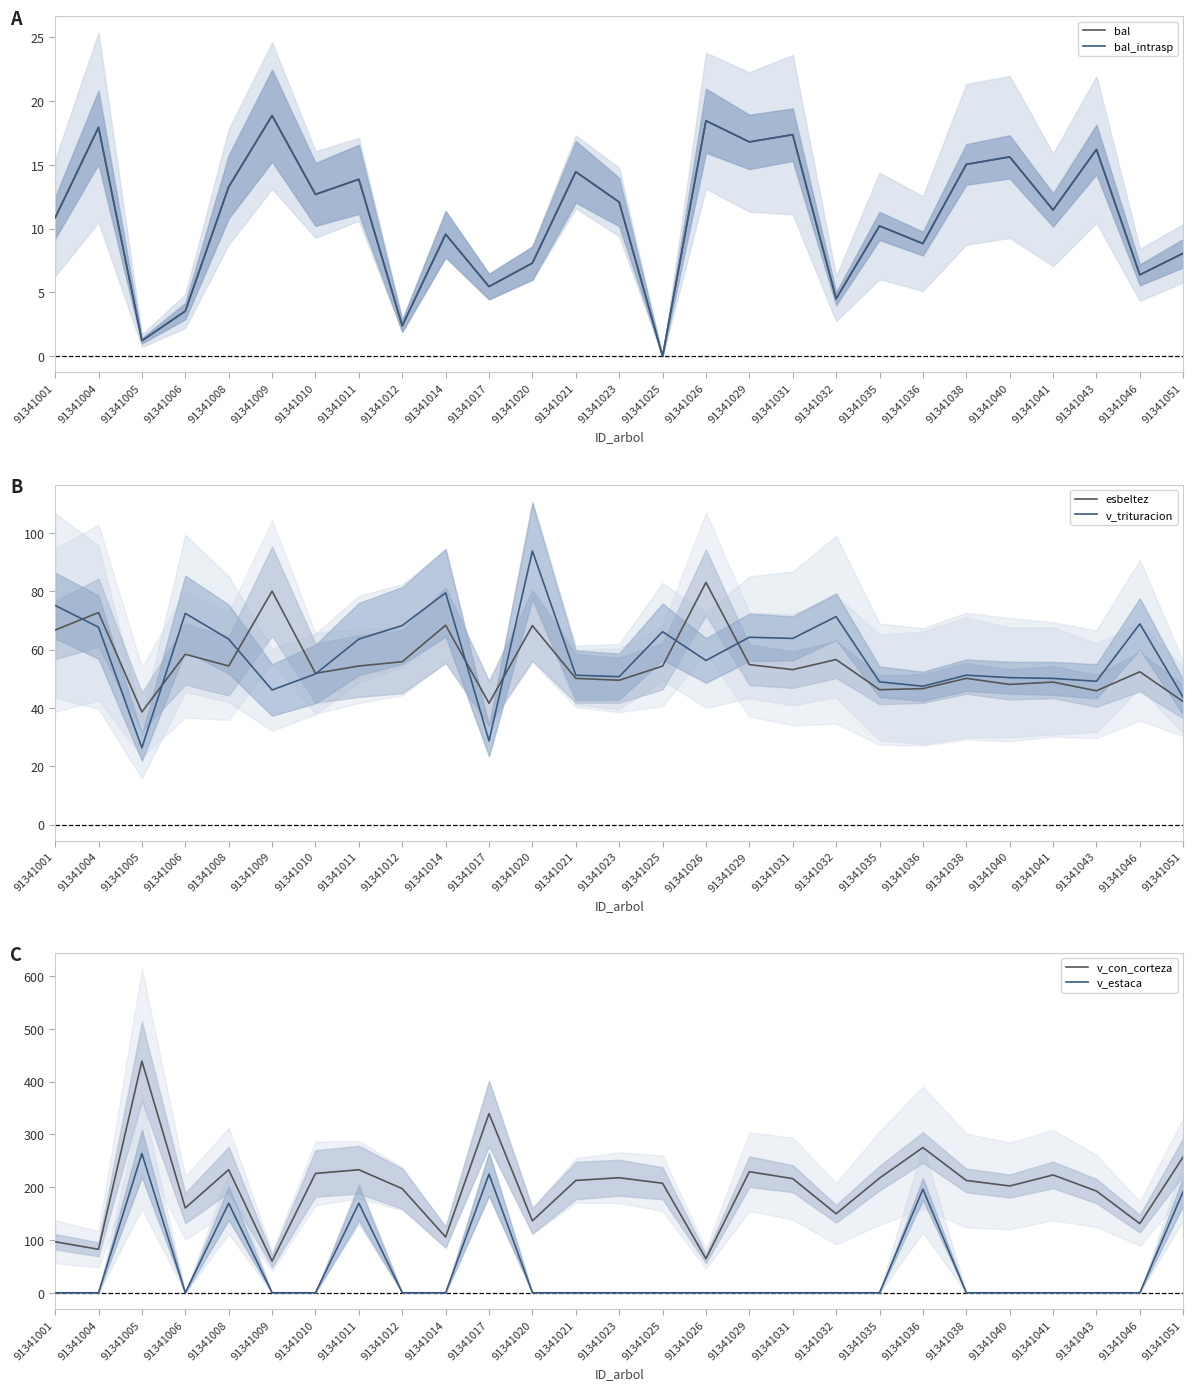

What is the difference between the v_trituracion values at 91341051 and 91341020?

50.2